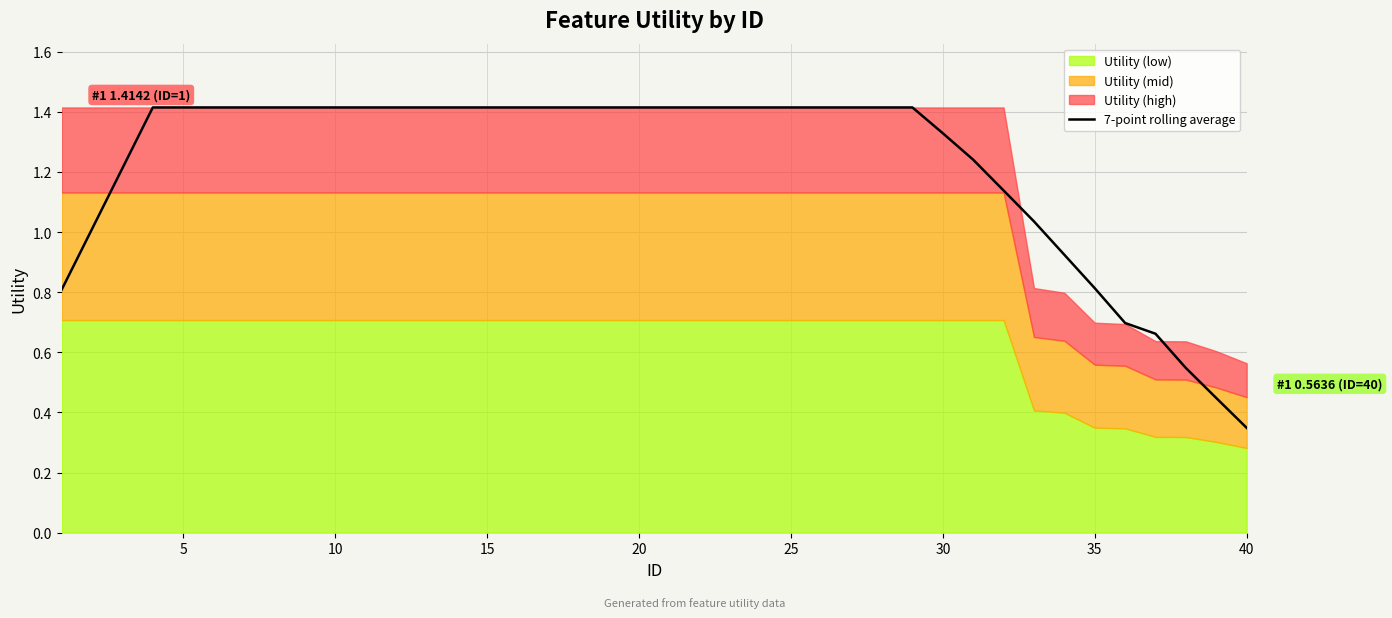

True or false: 7-point rolling average has a value of 2.2 at 5.

False